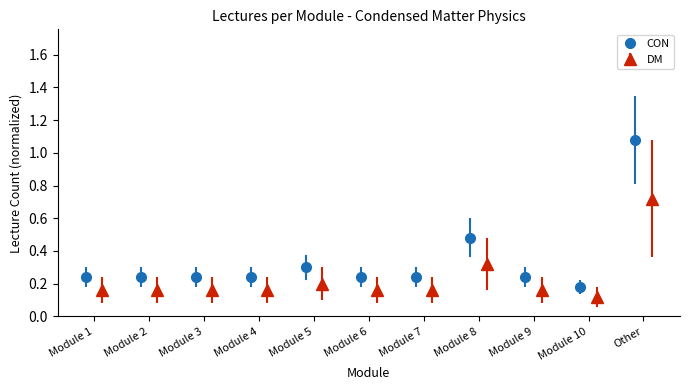

What is the value of the 4th bar from the left?

0.2